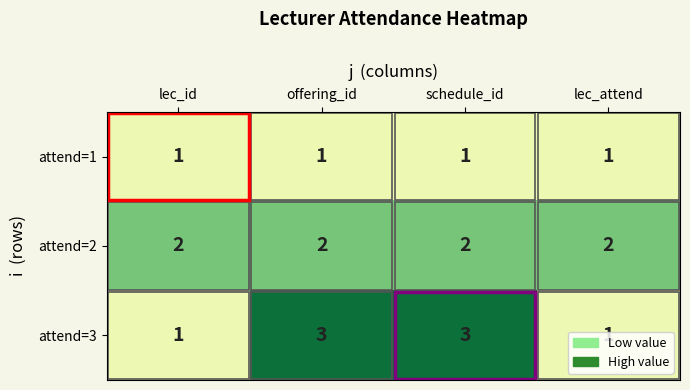

What is the spread (max minus min) of values at schedule_id?

2